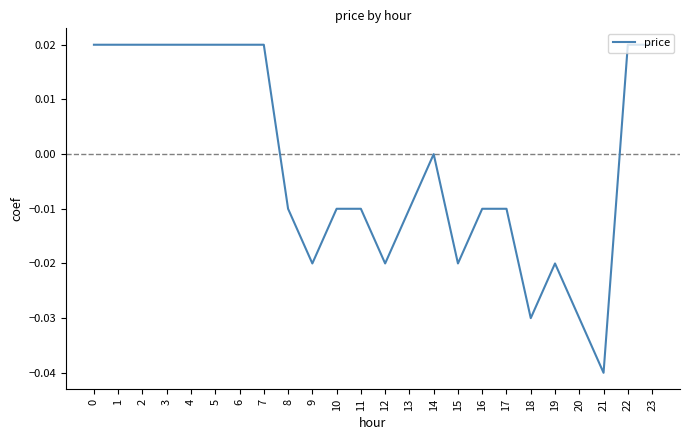

The chart shows a value of 0.0 at 3. True or false?

True